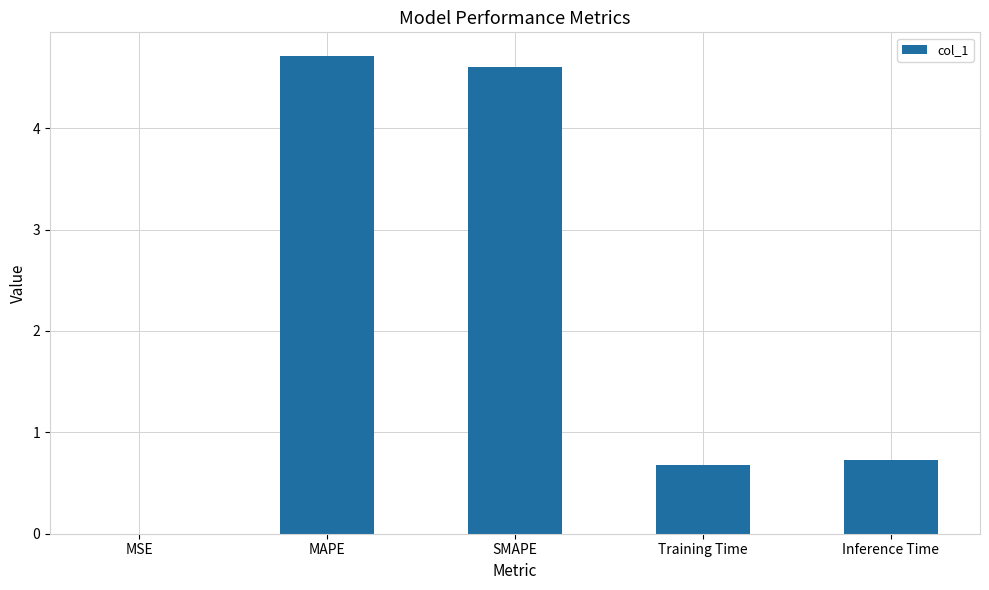

True or false: the data shows 2.7 at SMAPE.

False